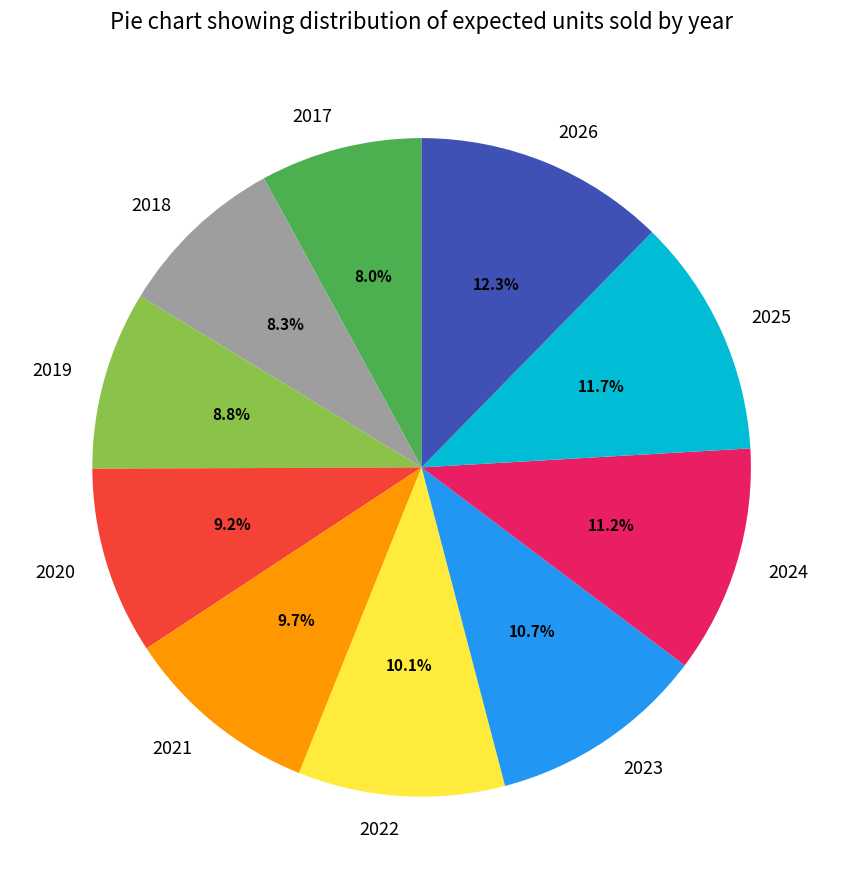

To the nearest percent, what is the combined percentage of 2024 and 2020?

20%